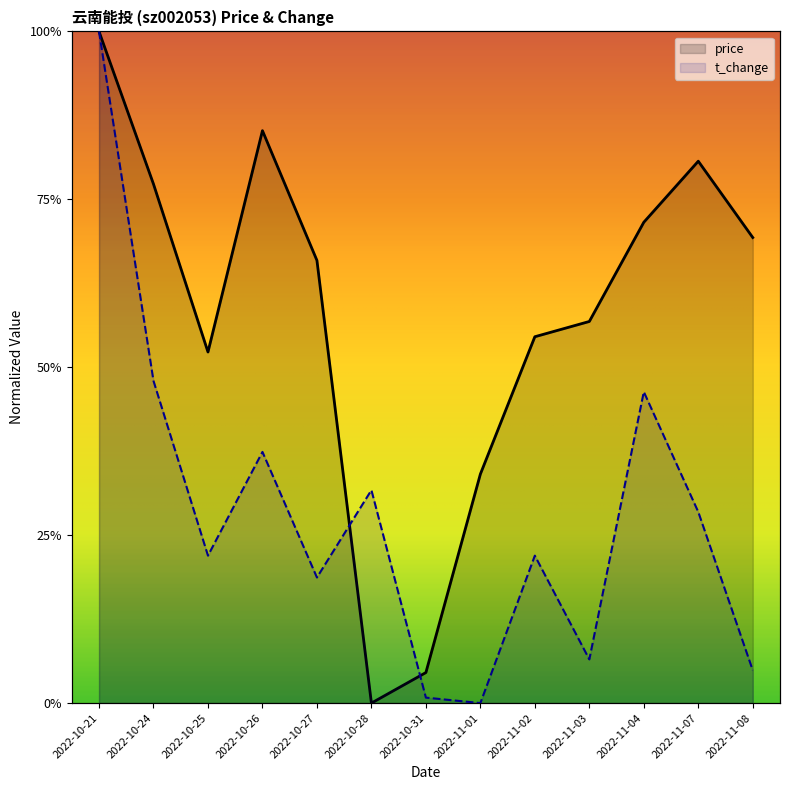

Which series changed the most between 2022-10-25 and 2022-11-08?

t_change